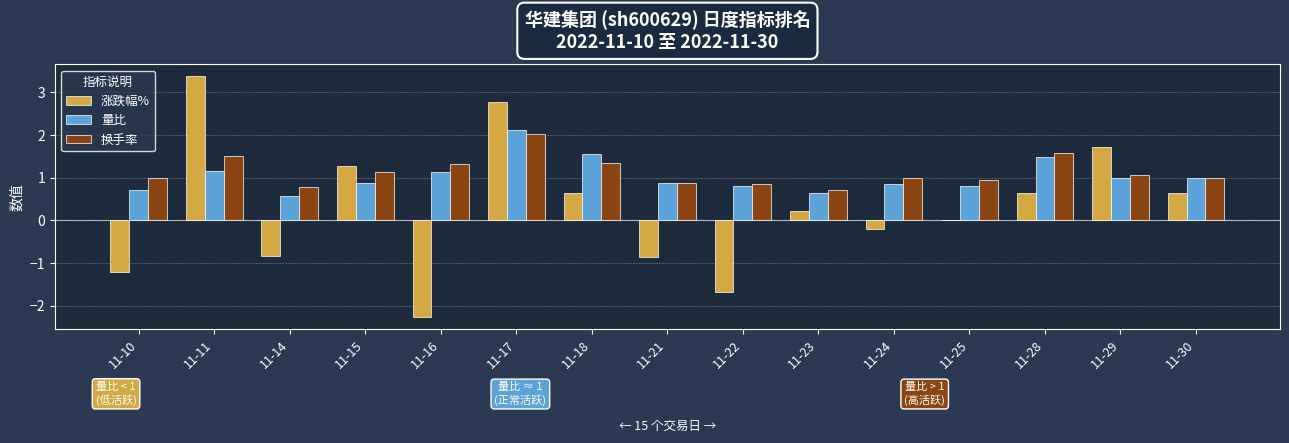

What is the sum of the 换手率 values at 11-30 and 11-23?

1.7